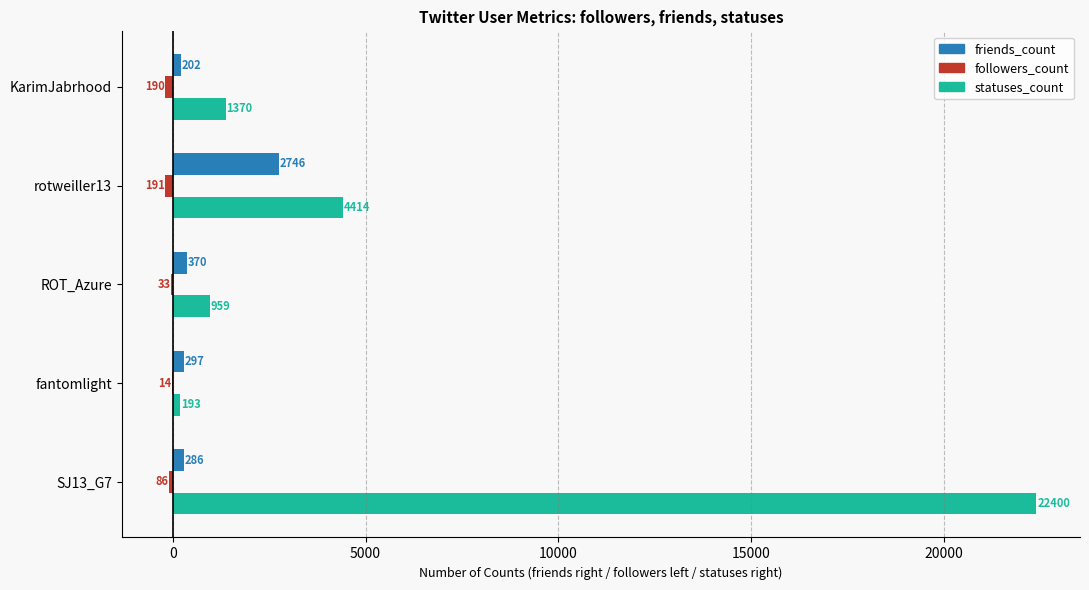

What is the maximum value shown in the chart?

22400